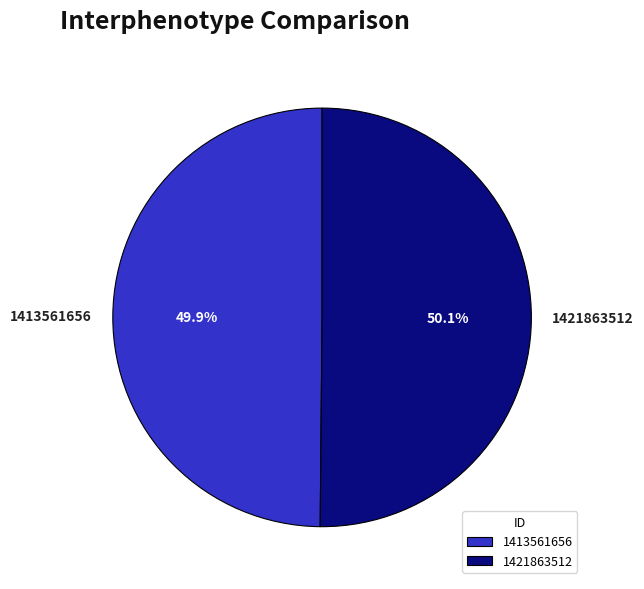

Combined, what portion of the pie is 1421863512 and 1413561656?

100.0%